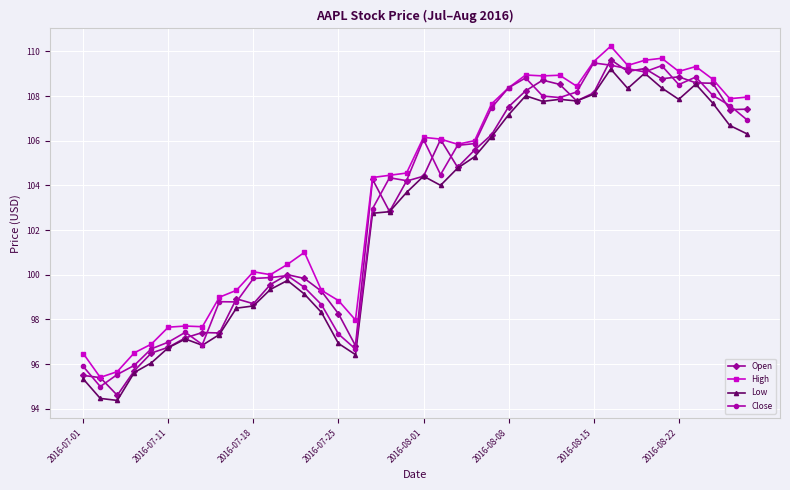

What is the lowest value of the High series?

95.4